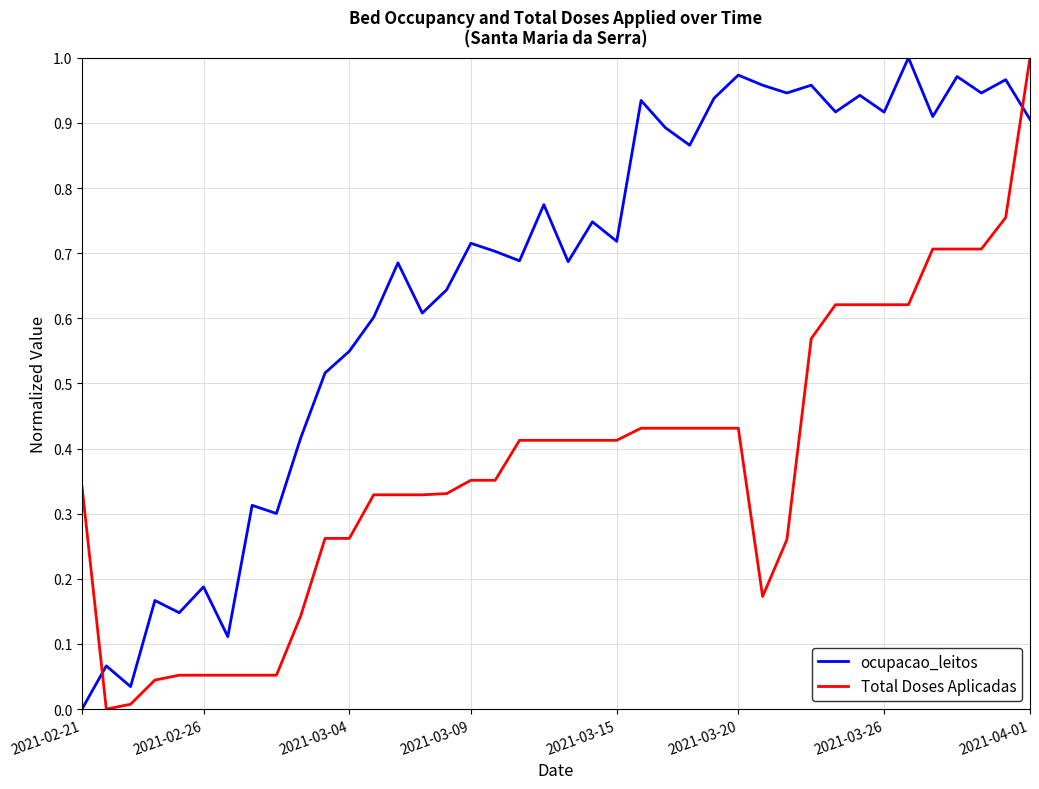

Which series ends up on top after the final intersection of ocupacao_leitos and Total Doses Aplicadas?

Total Doses Aplicadas